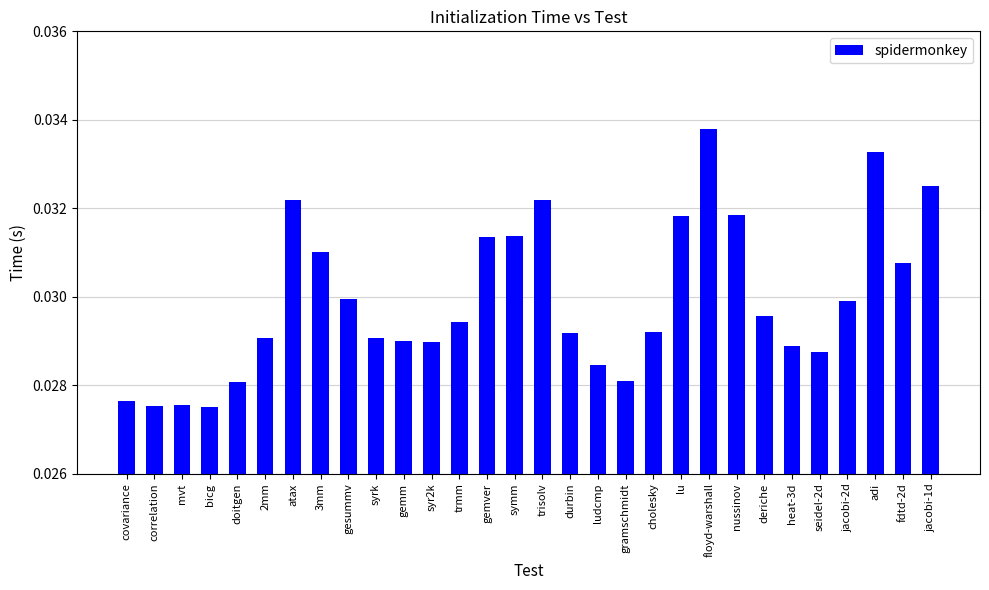

What is the label of the 27th bar from the left?

jacobi-2d